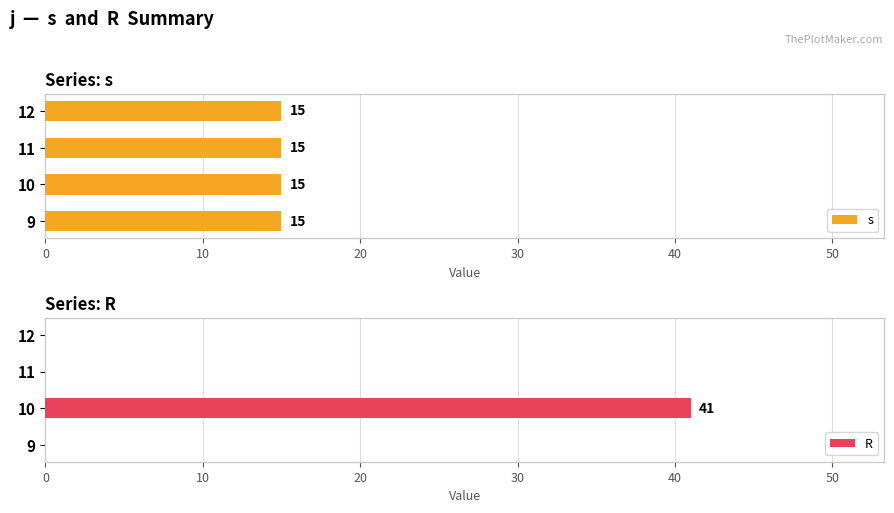

Is it true that R equals 0 at 11?

True